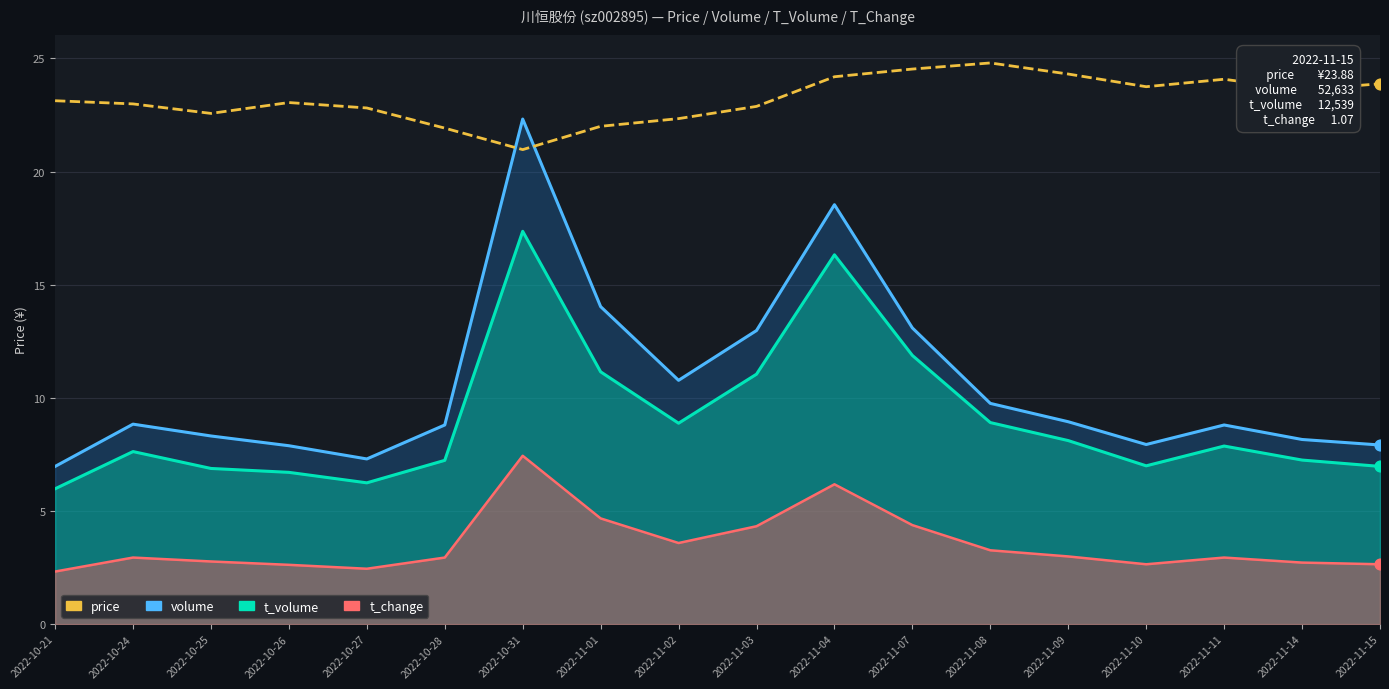

Approximately how many times larger is the value at 2022-10-28 compared to 2022-11-03?

1.0